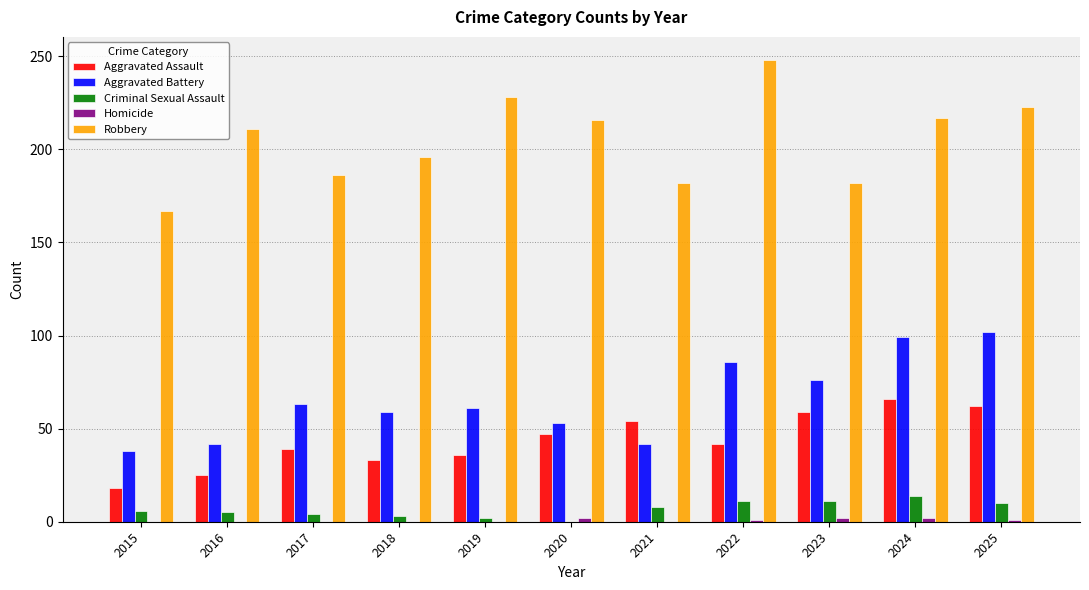

Which label corresponds to the largest value in the chart?

2022